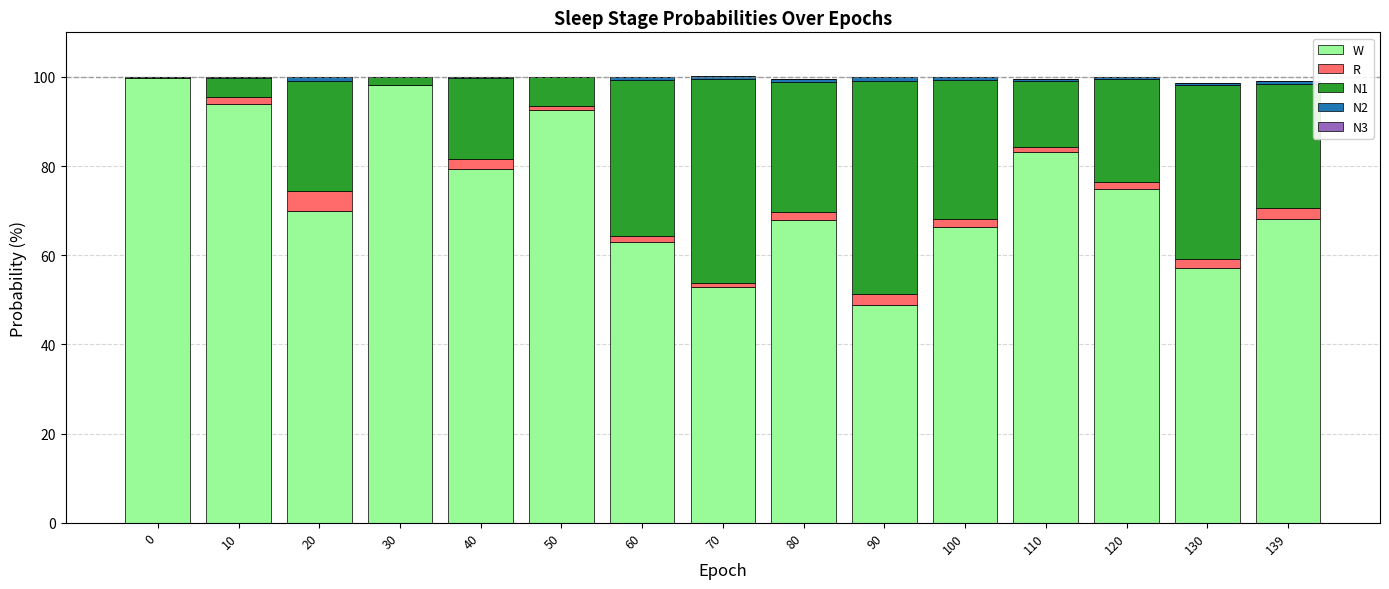

Which series has the largest total across all categories?

W